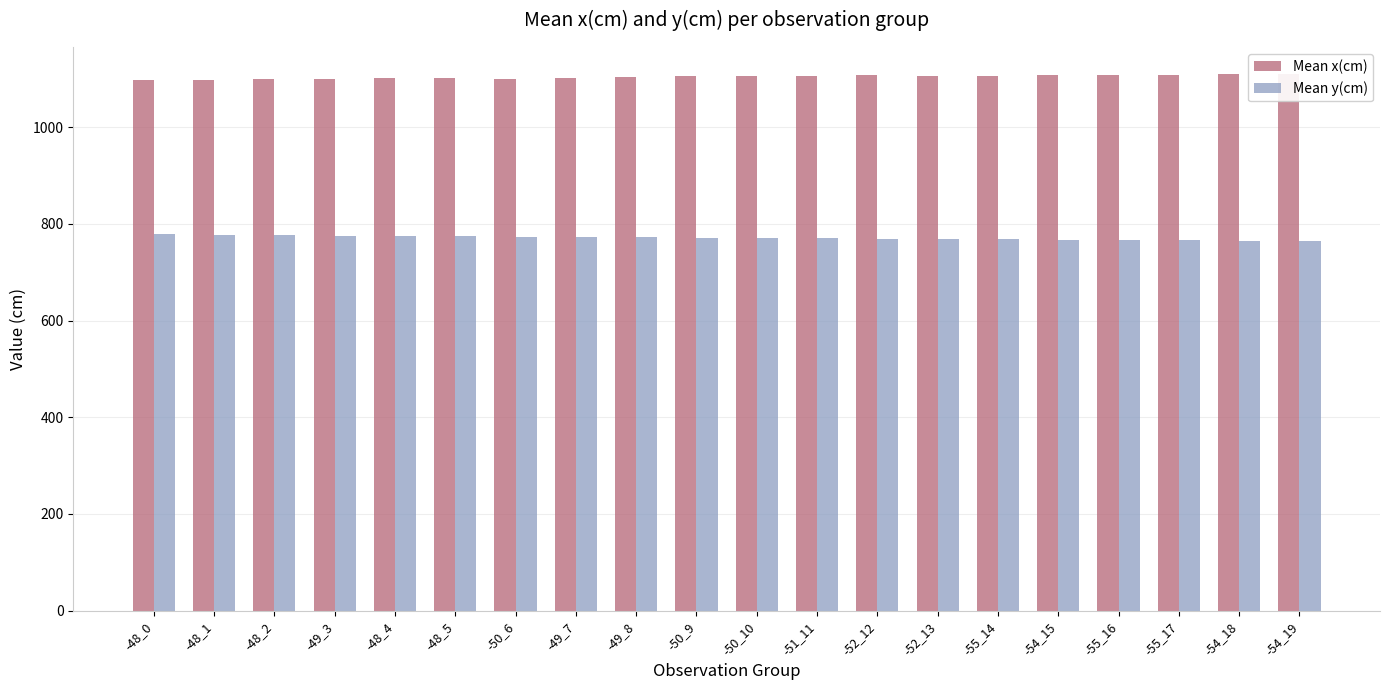

Which series has the largest total across all categories?

Mean x(cm)